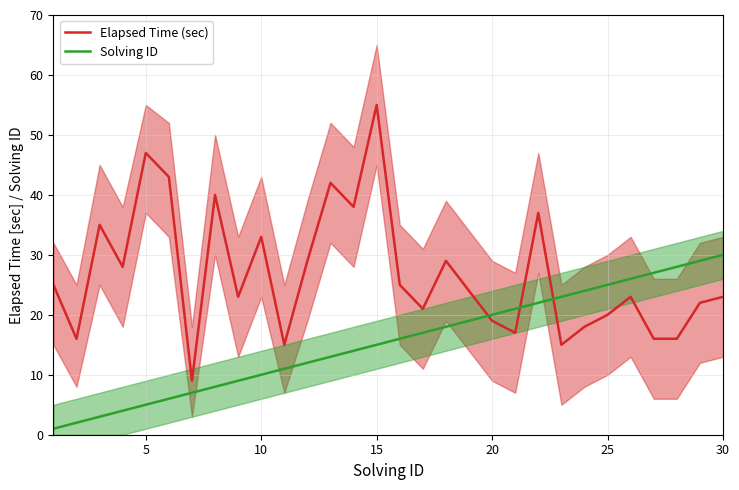

Where is Elapsed Time (sec) nearest to the value 32?

10